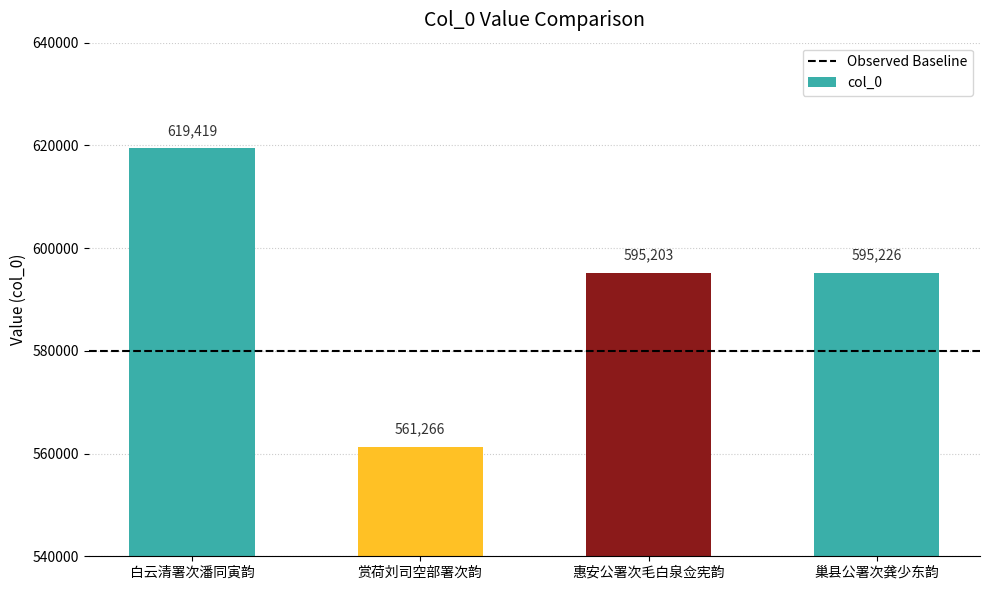

At which label is the value closest to 590342?

惠安公署次毛白泉佥宪韵